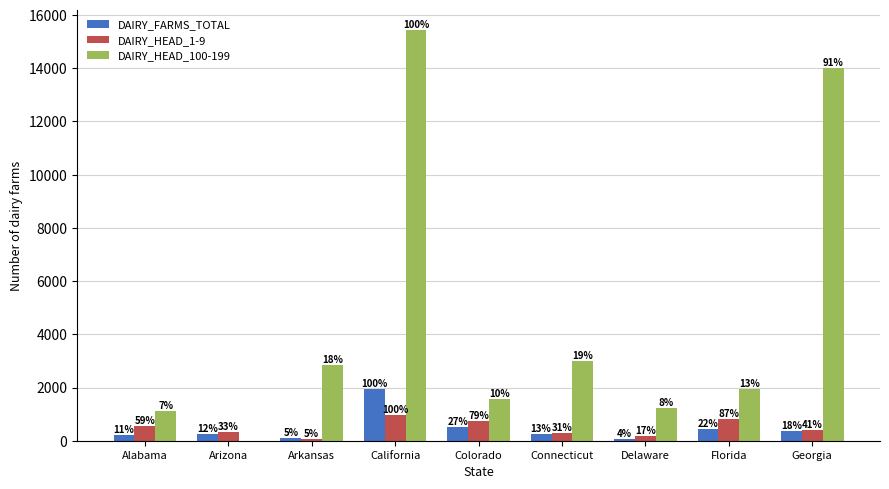

Are the bars grouped side by side (vs. stacked)?

Yes